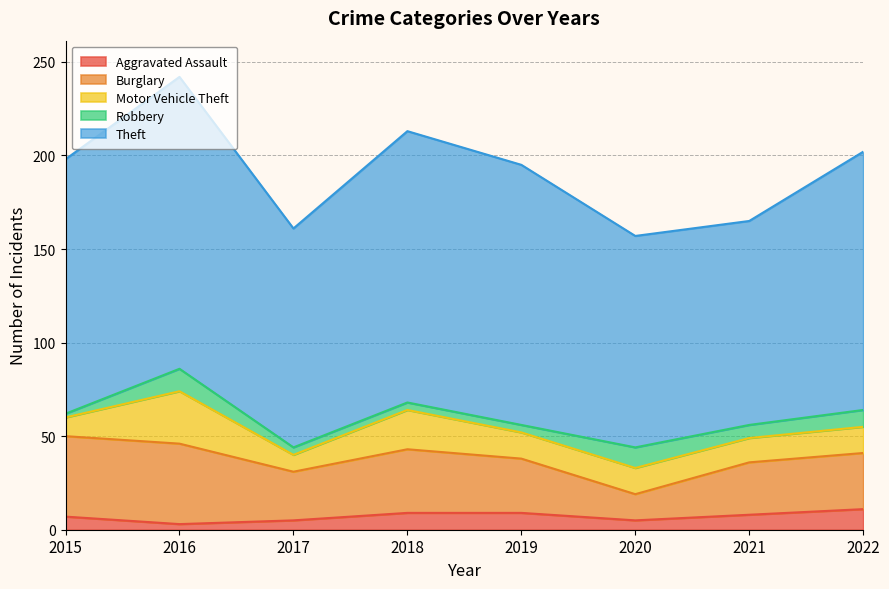

Rank the series at 2022 from lowest to highest value.

Robbery, Aggravated Assault, Motor Vehicle Theft, Burglary, Theft